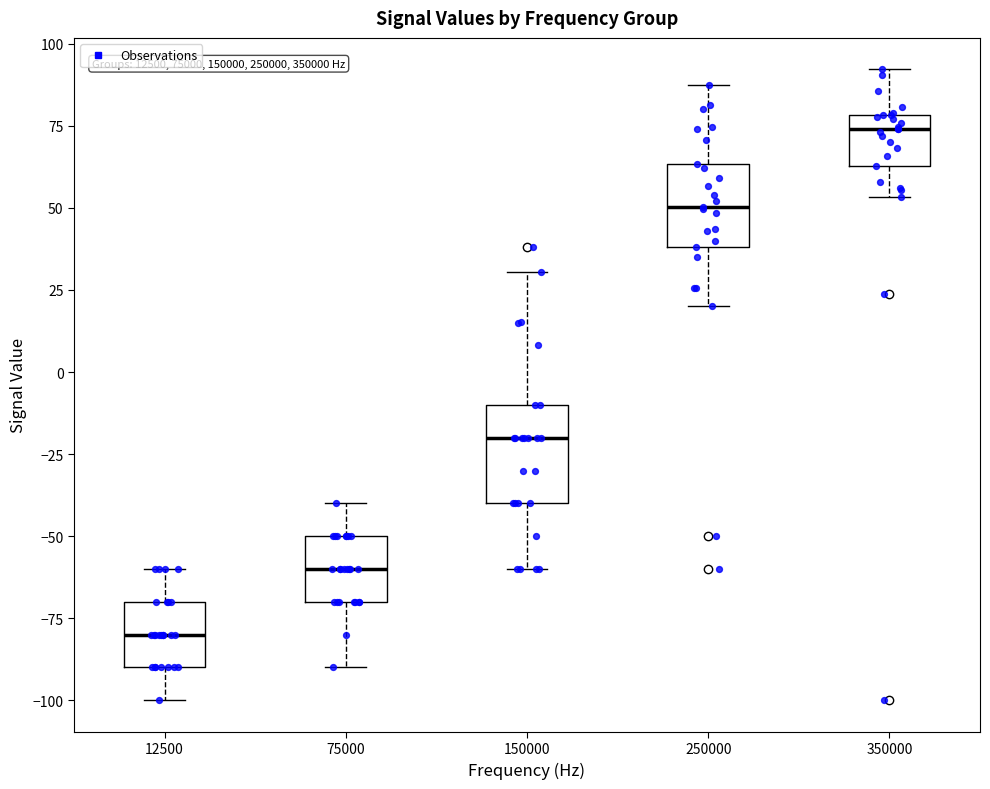

Reading left to right, transcribe this box plot: for each box, give where its median line is, the range the box spans, and where its two whiskers end, as read against the y-axis. The values are not printed on the chart, so give them approximately, as read against the axis.

12500: median -80, box -90 to -70, whiskers -100 to -60
75000: median -60, box -70 to -50, whiskers -90 to -40
150000: median -20, box -40 to -10, whiskers -60 to 30
250000: median 50, box 40 to 65, whiskers 20 to 85
350000: median 75, box 65 to 80, whiskers 55 to 90